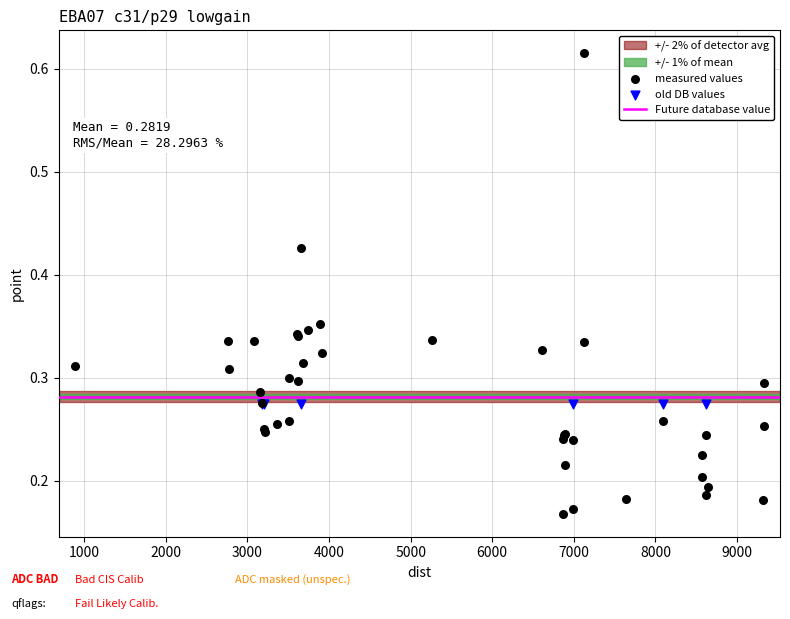

Which series reaches the maximum Y coordinate?

measured values